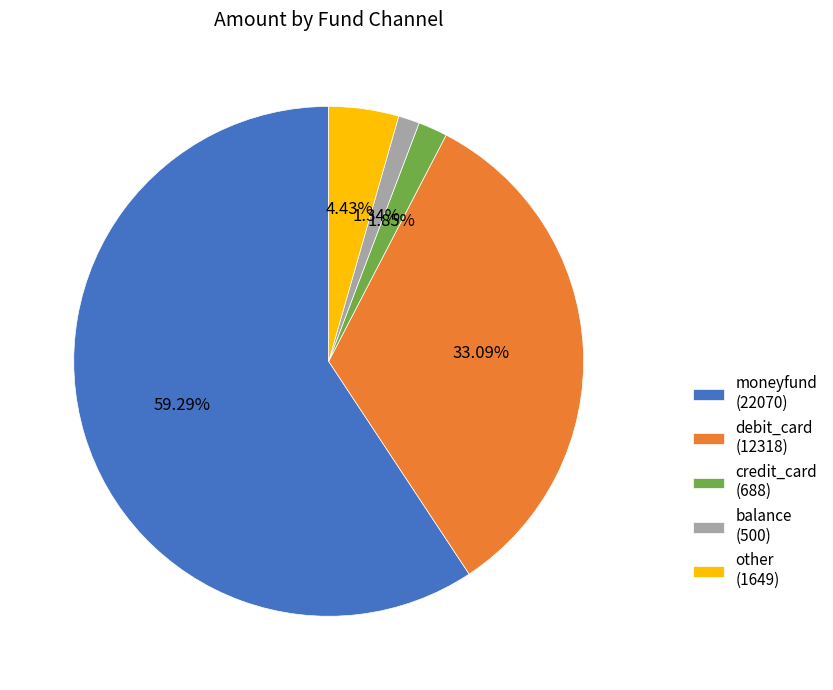

True or false: debit_card accounts for 47% of the total.

False